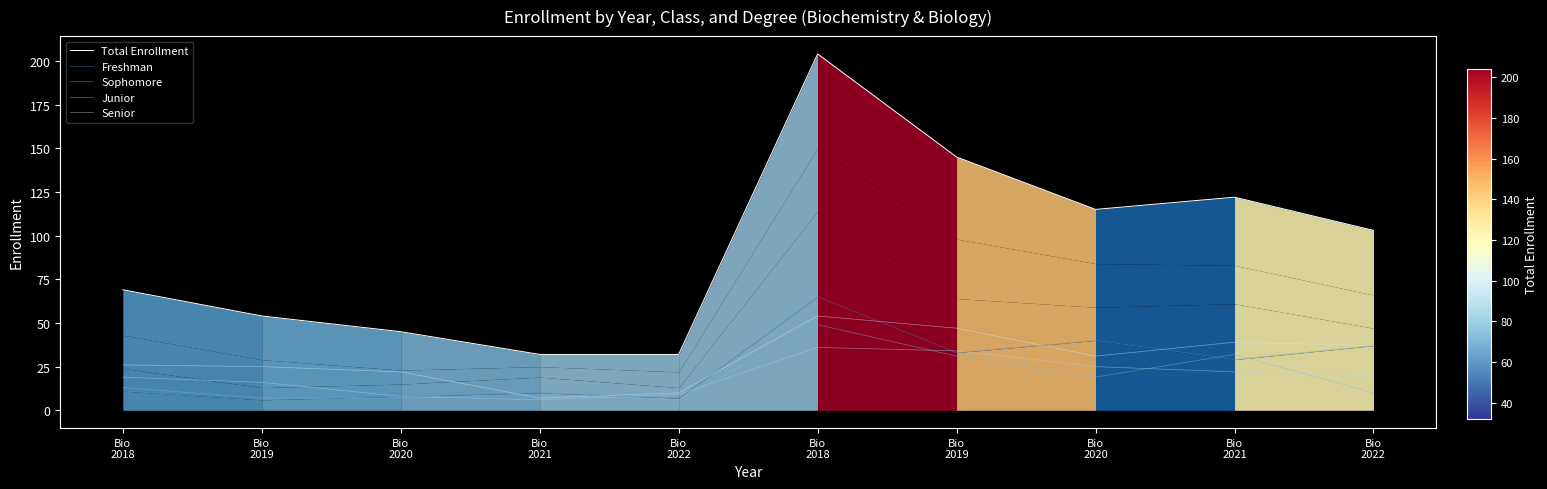

Rank the categories by Total Enrollment value from lowest to highest.

Bio
2021, Bio
2022, Bio
2020, Bio
2019, Bio
2018, Bio
2022, Bio
2020, Bio
2021, Bio
2019, Bio
2018